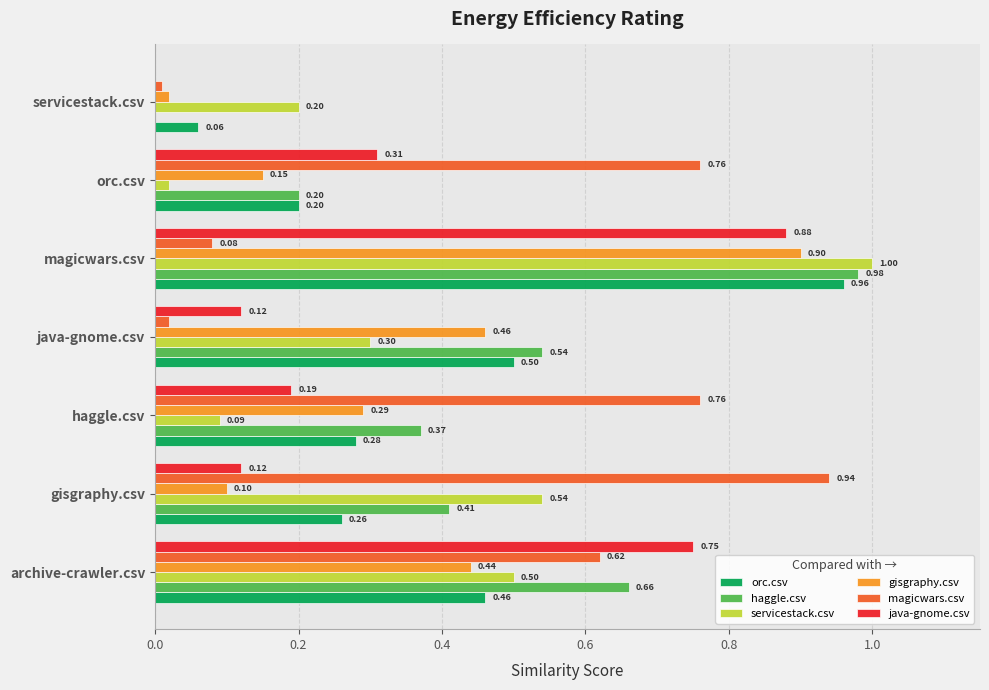

Which series changed the most between archive-crawler.csv and gisgraphy.csv?

java-gnome.csv